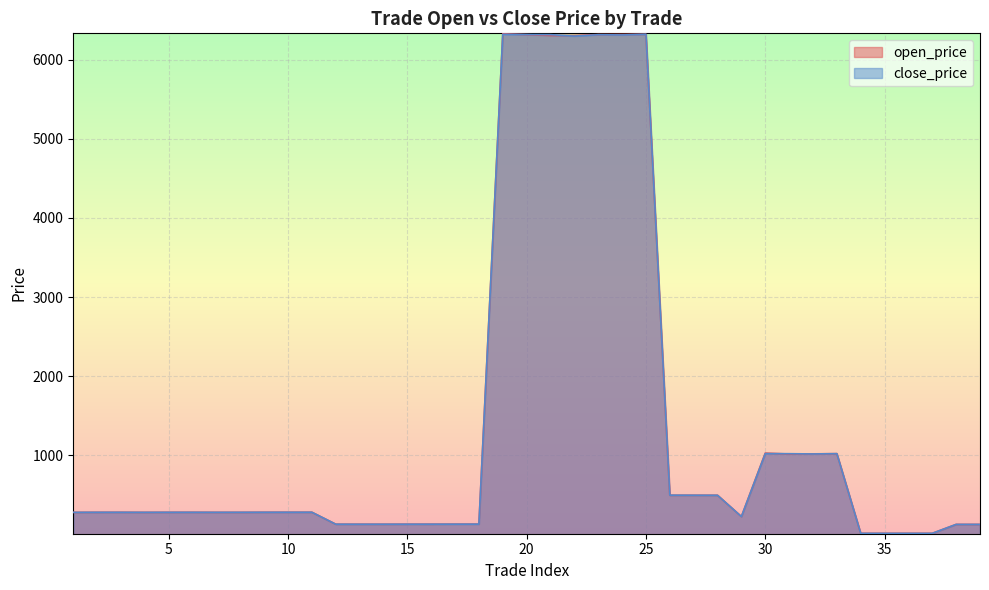

The close_price series shows 142.2 at 6. True or false?

False